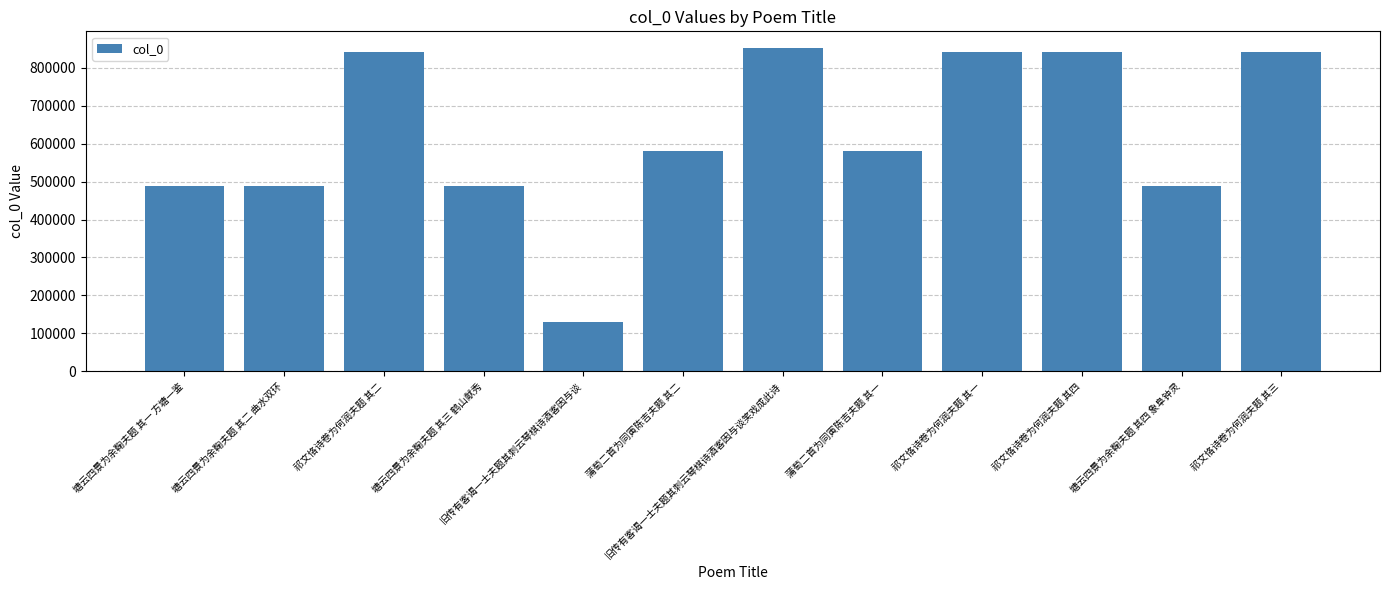

Between 旧传有客谒一士夫题其刺云琴棋诗酒客因与谈笑戏成此诗 and 塘云四景为余鞠夫题 其二 曲水双环, which is larger?

旧传有客谒一士夫题其刺云琴棋诗酒客因与谈笑戏成此诗